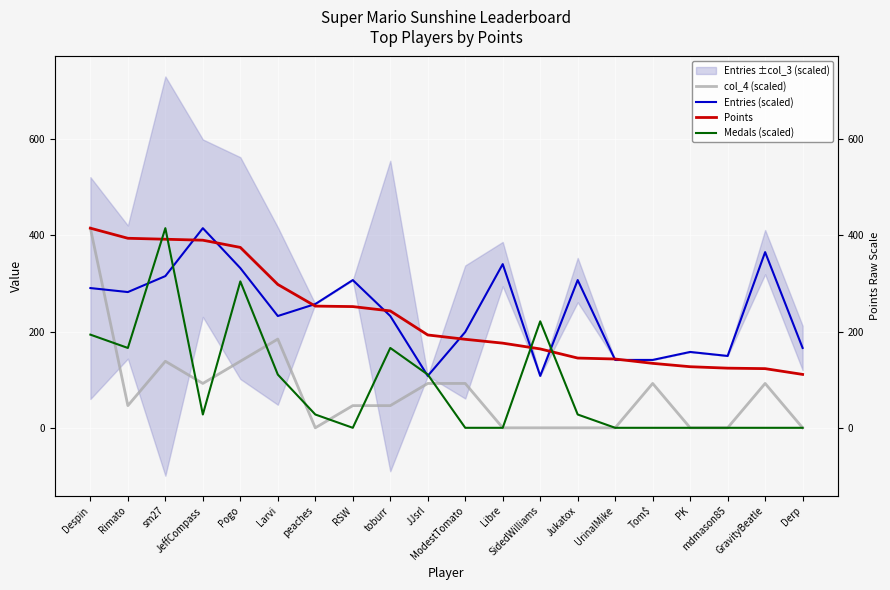

At which label does Medals (scaled) first exceed 27?

Despin